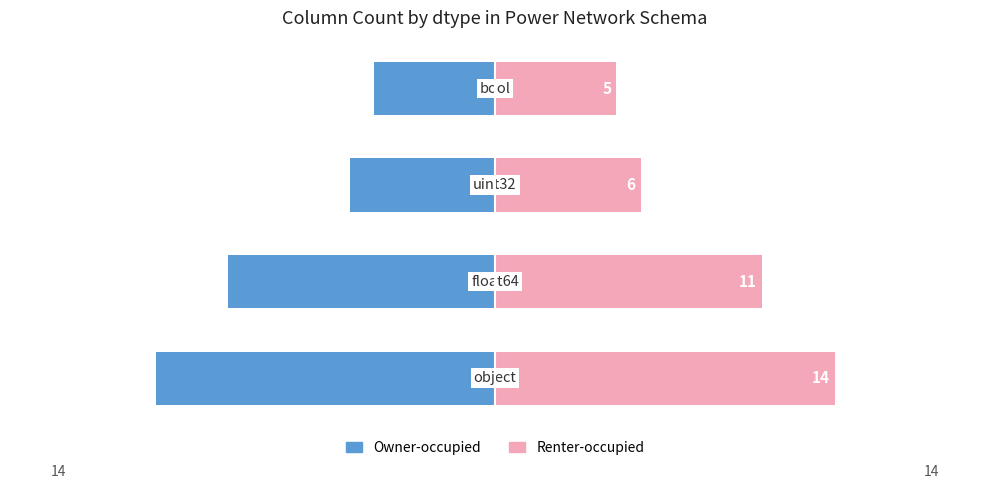

Read the Owner-occupied value at 1.

-11